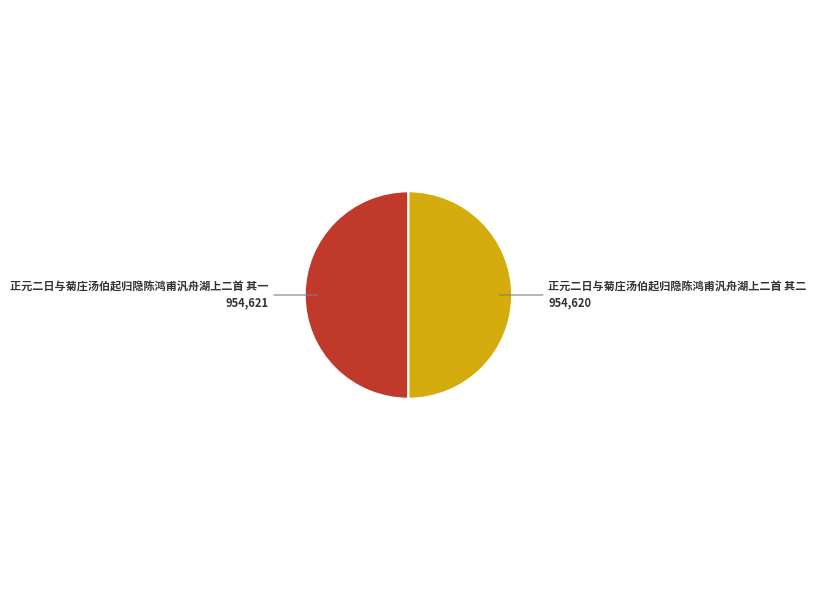

Approximately how many times larger is the value at 正元二日与菊庄汤伯起归隐陈鸿甫汎舟湖上二首 其二 compared to 正元二日与菊庄汤伯起归隐陈鸿甫汎舟湖上二首 其一?

1.0